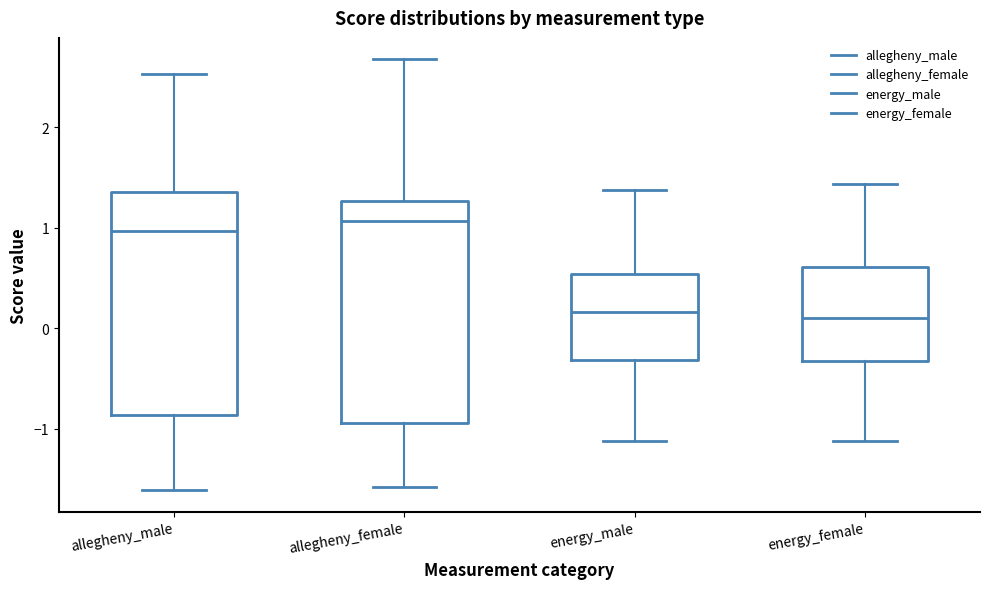

Reading left to right, read every box against the y-axis: the position of its median line, the range the box covers, and the ends of its whiskers. The values are not printed on the chart, so give them approximately, as read against the axis.

allegheny_male: median 1.0, box -0.9 to 1.4, whiskers -1.6 to 2.5
allegheny_female: median 1.1, box -0.9 to 1.3, whiskers -1.6 to 2.7
energy_male: median 0.2, box -0.3 to 0.5, whiskers -1.1 to 1.4
energy_female: median 0.1, box -0.3 to 0.6, whiskers -1.1 to 1.4